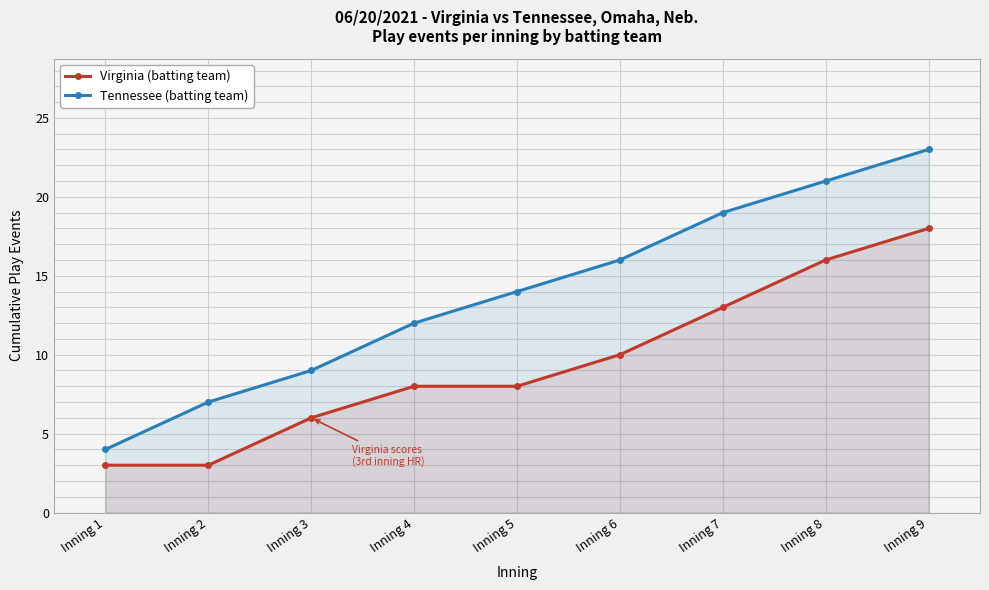

Is it true that Virginia (batting team) equals 27 at Inning 9?

False